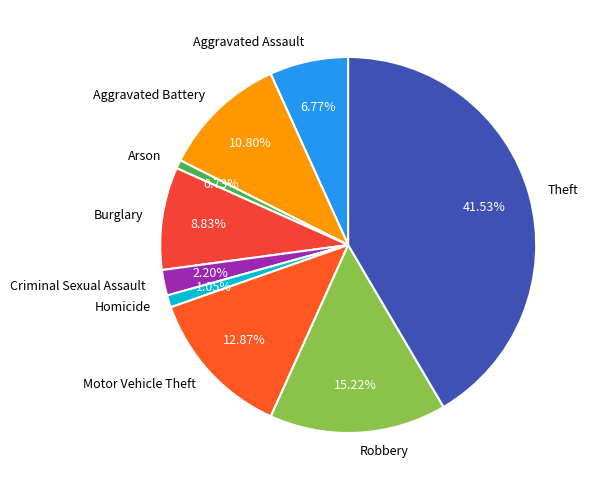

Which slice is the largest?

Theft